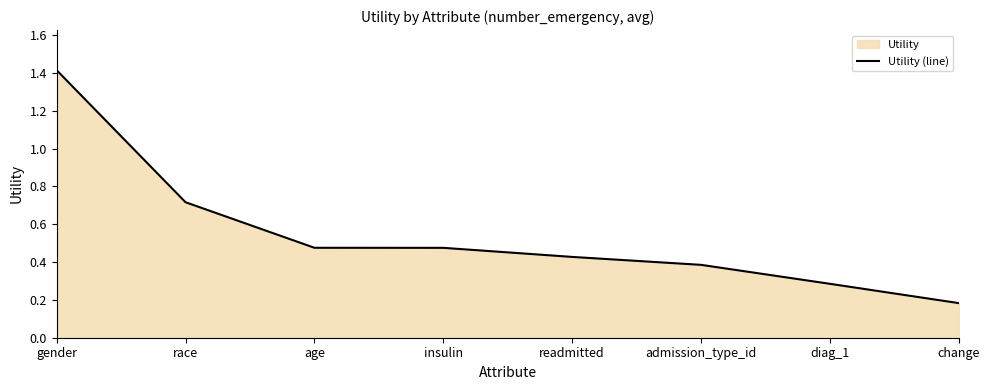

Which category has the highest value across all series?

gender